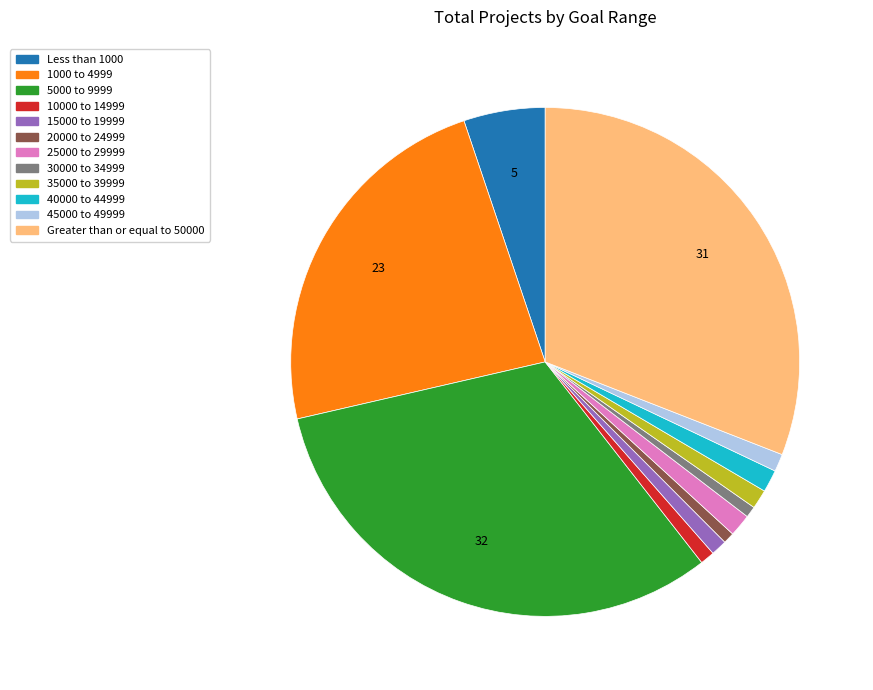

The 40000 to 44999 slice represents 15% of the pie. True or false?

False